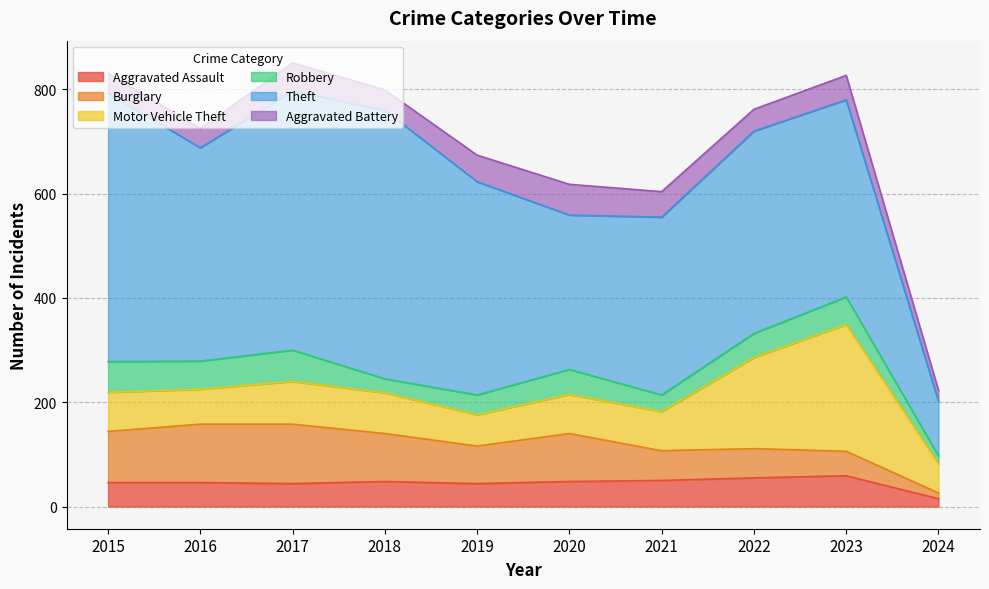

Rank the series by their maximum value, from highest to lowest.

Theft, Motor Vehicle Theft, Burglary, Robbery, Aggravated Assault, Aggravated Battery